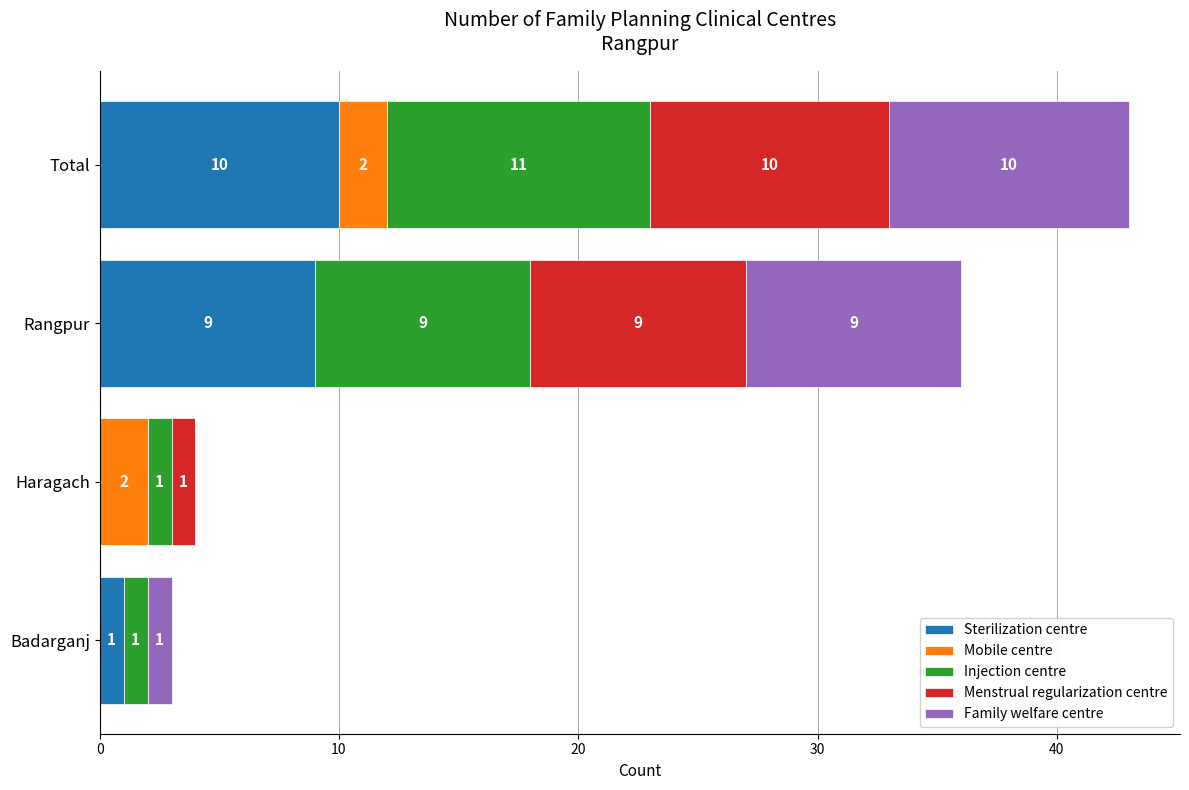

At which label is Sterilization centre closest to 5?

Badarganj